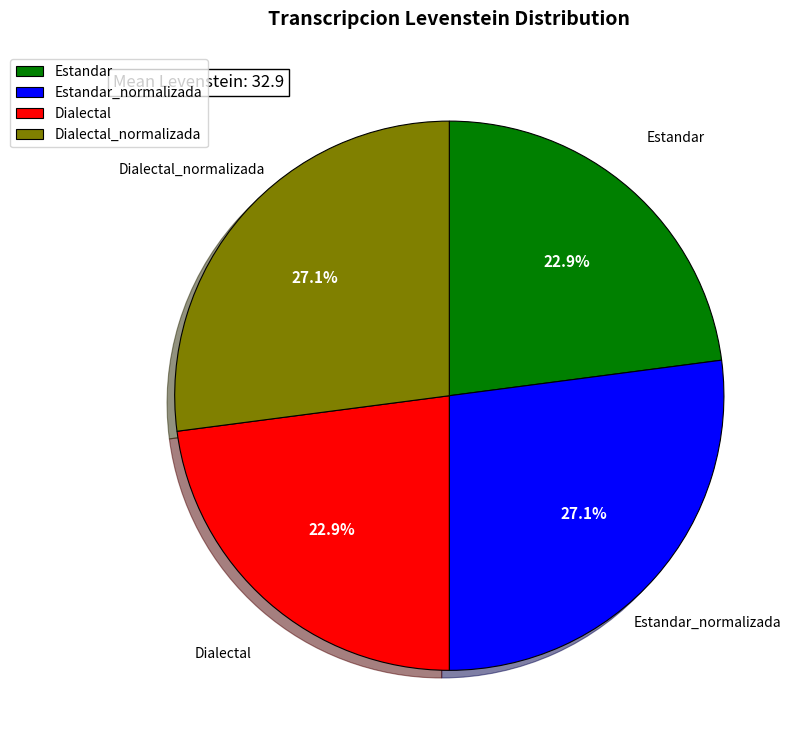

Is there any slice that represents more than half of the pie?

No